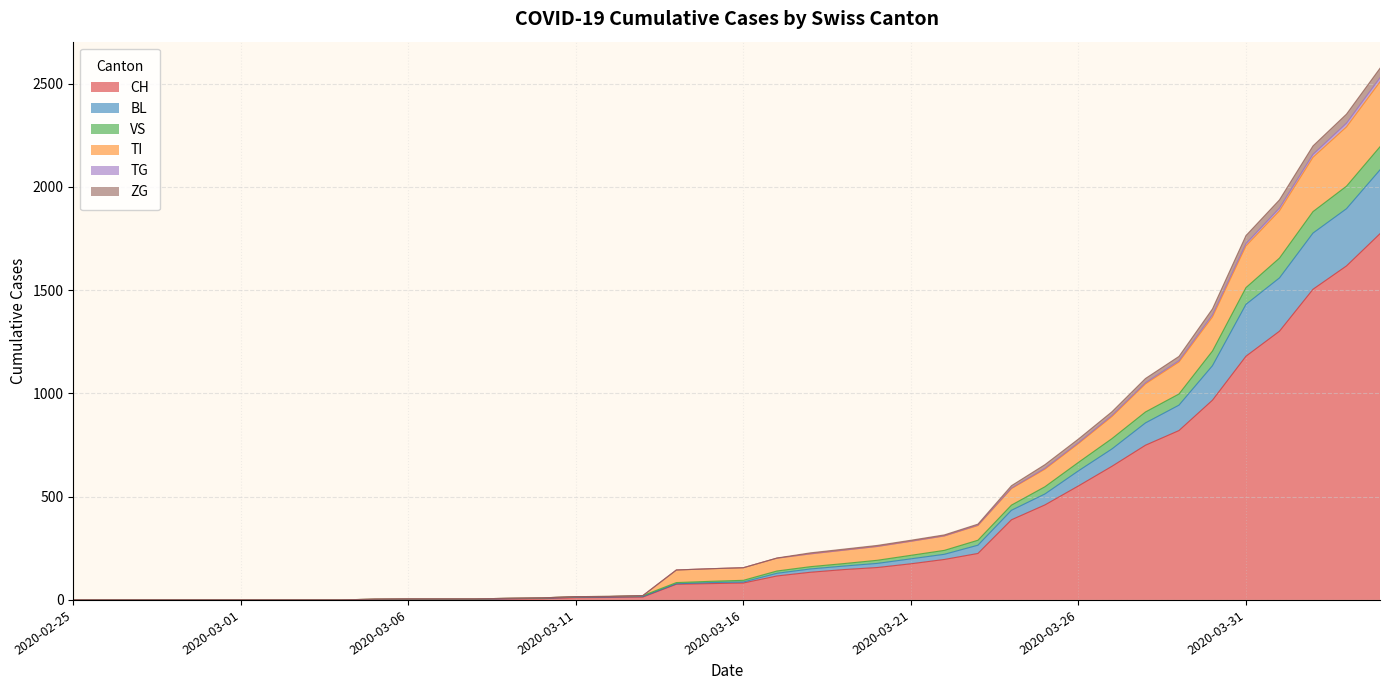

Rank the categories by BL value from lowest to highest.

2020-02-25, 2020-02-26, 2020-02-27, 2020-02-28, 2020-02-29, 2020-03-01, 2020-03-02, 2020-03-03, 2020-03-04, 2020-03-05, 2020-03-06, 2020-03-07, 2020-03-08, 2020-03-09, 2020-03-10, 2020-03-11, 2020-03-12, 2020-03-13, 2020-03-14, 2020-03-15, 2020-03-16, 2020-03-17, 2020-03-18, 2020-03-19, 2020-03-20, 2020-03-21, 2020-03-22, 2020-03-23, 2020-03-24, 2020-03-25, 2020-03-26, 2020-03-27, 2020-03-28, 2020-03-29, 2020-03-30, 2020-03-31, 2020-04-01, 2020-04-02, 2020-04-03, 2020-04-04